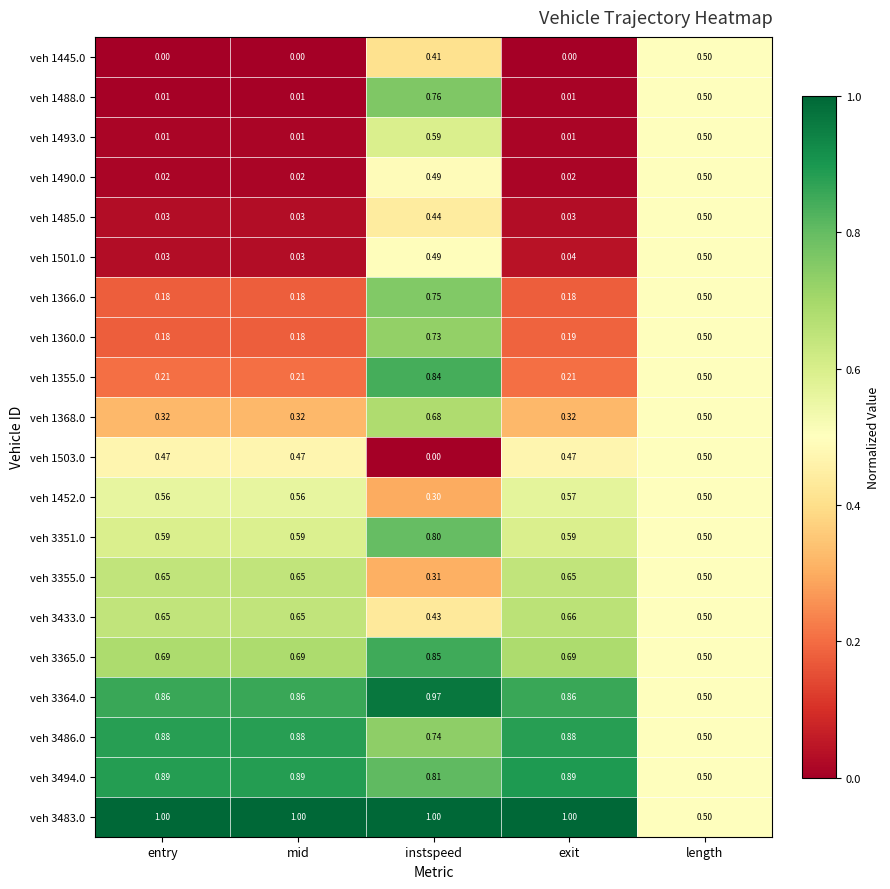

At which category is the sum across all series the highest?

instspeed